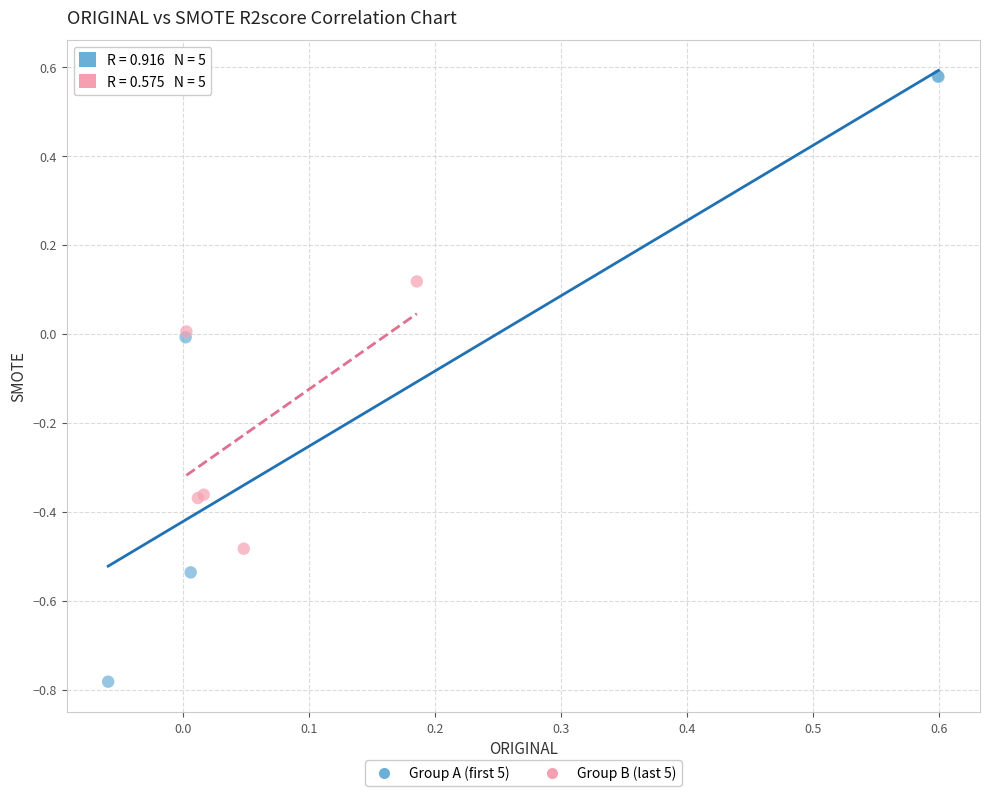

Which series reaches the maximum Y coordinate?

Group A (first 5)